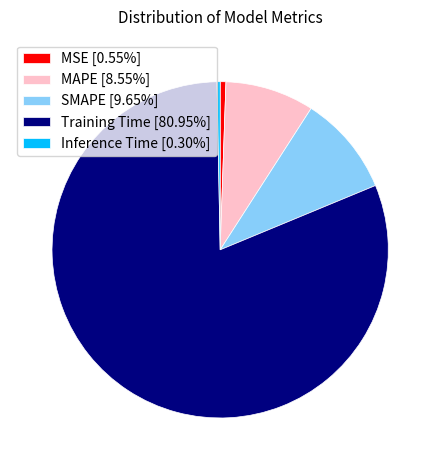

Is it true that Training Time is 81% of the pie?

True